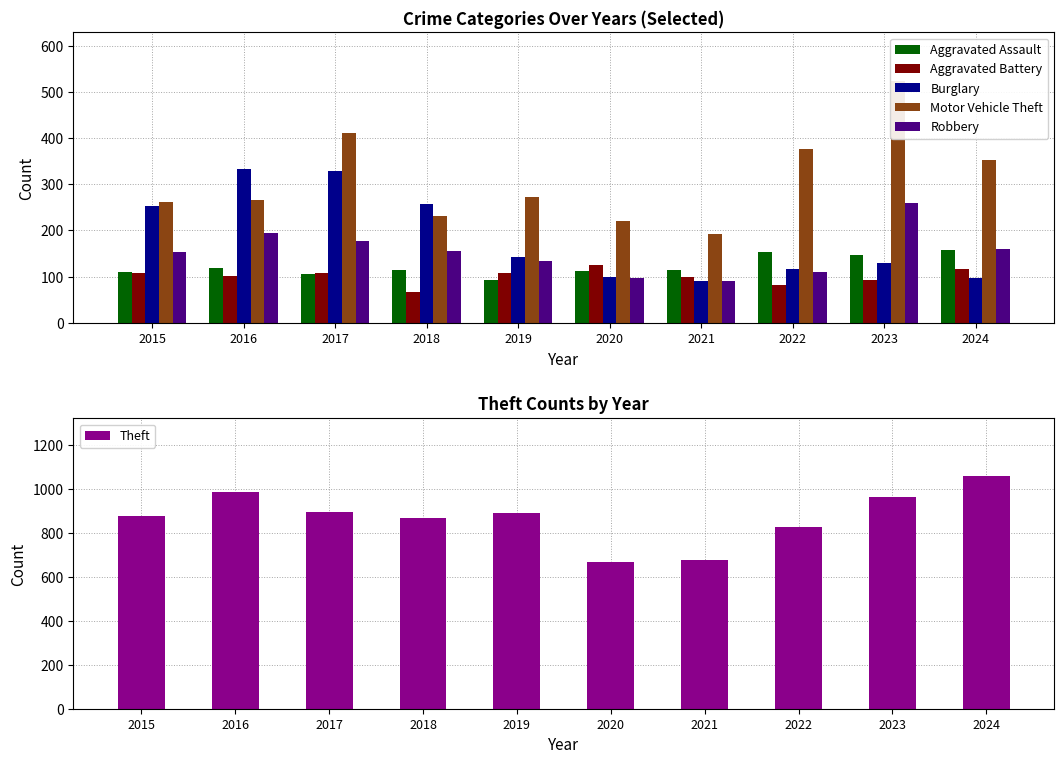

What is the difference between the Aggravated Battery values at 2023 and 2018?

25